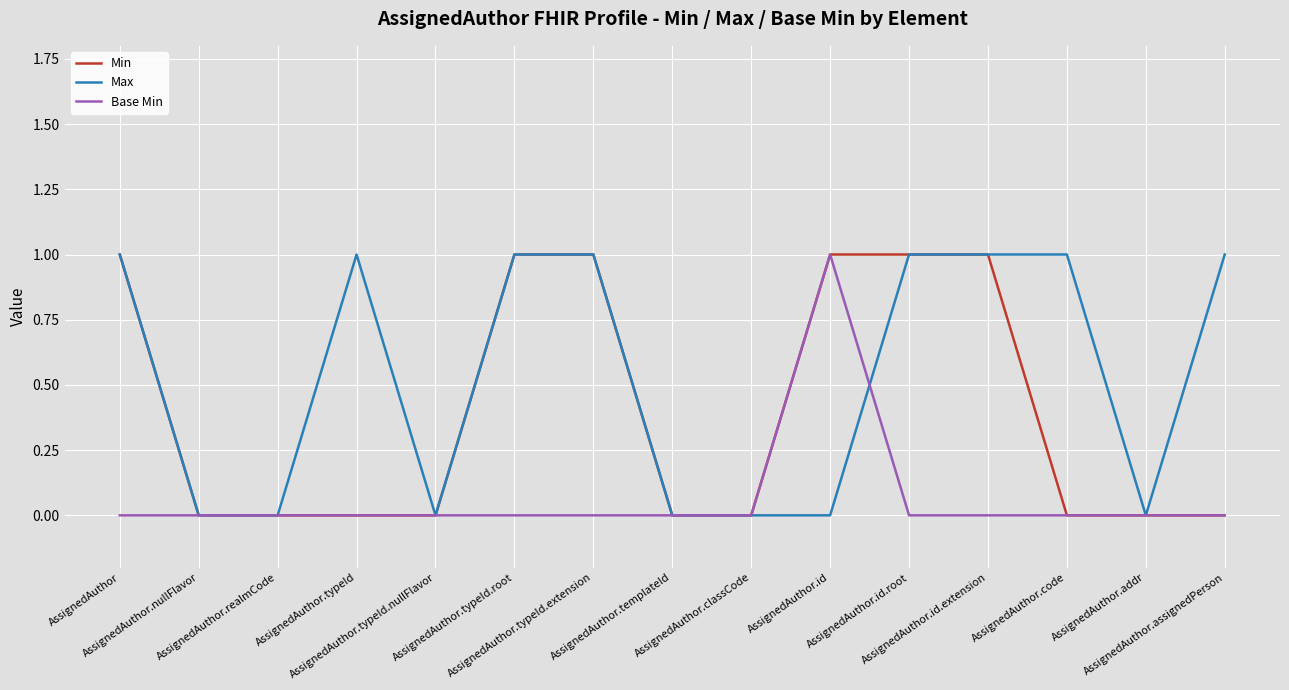

List the series in order of their overall mean, highest first.

Max, Min, Base Min